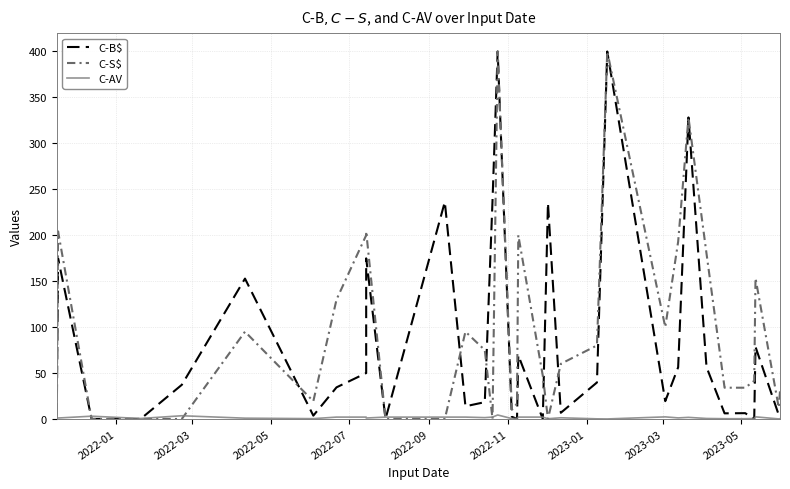

What is the difference between the maximum and second lowest values in the C-B$ series?

400.0